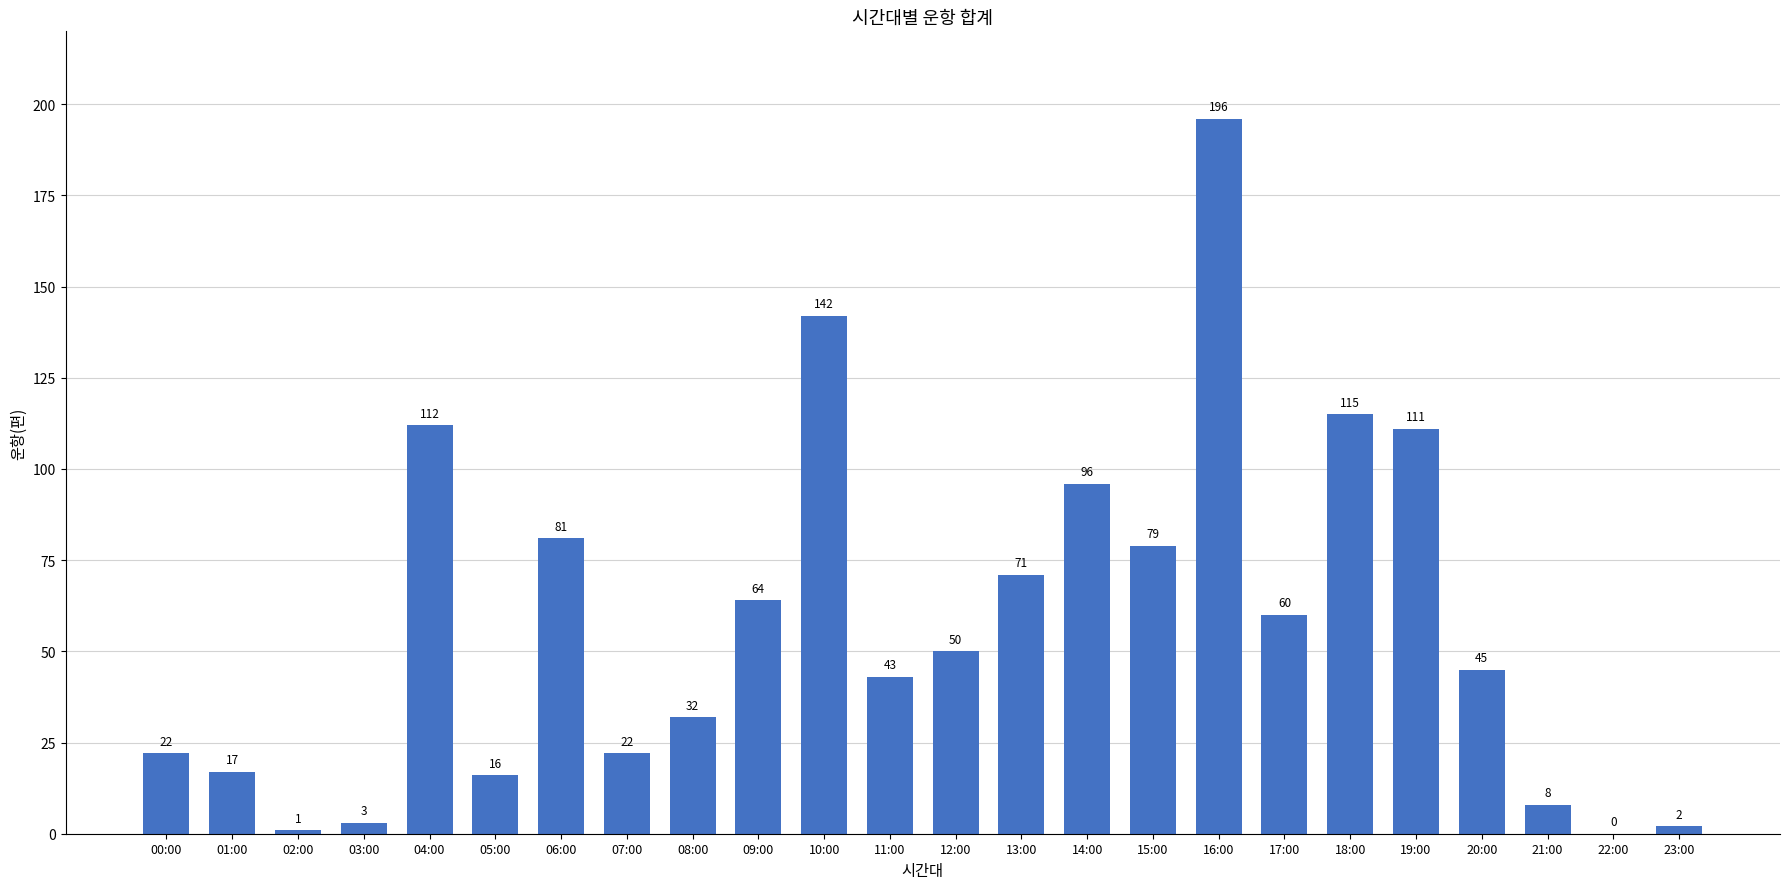

Reading right to left, list all the values displayed in this chart.

23:00=2	22:00=0	21:00=8	20:00=45	19:00=111	18:00=115	17:00=60	16:00=196	15:00=79	14:00=96	13:00=71	12:00=50	11:00=43	10:00=142	09:00=64	08:00=32	07:00=22	06:00=81	05:00=16	04:00=112	03:00=3	02:00=1	01:00=17	00:00=22